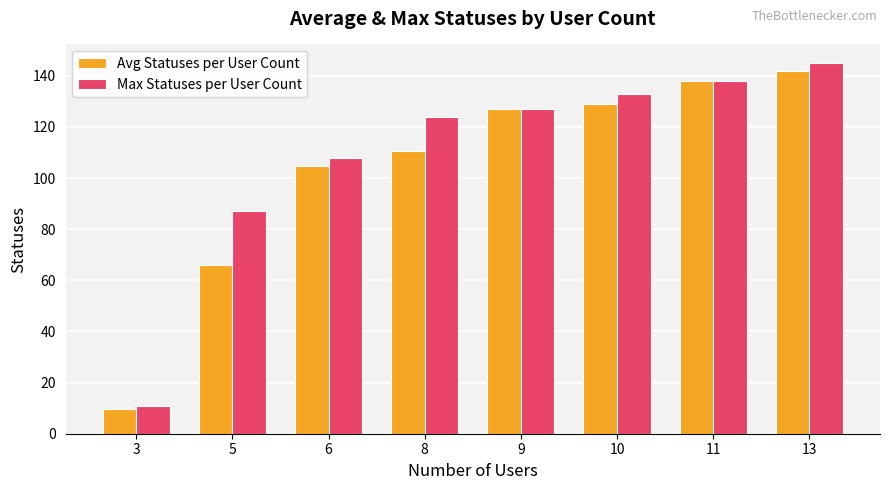

What is the maximum value for Avg Statuses per User Count?

142.0